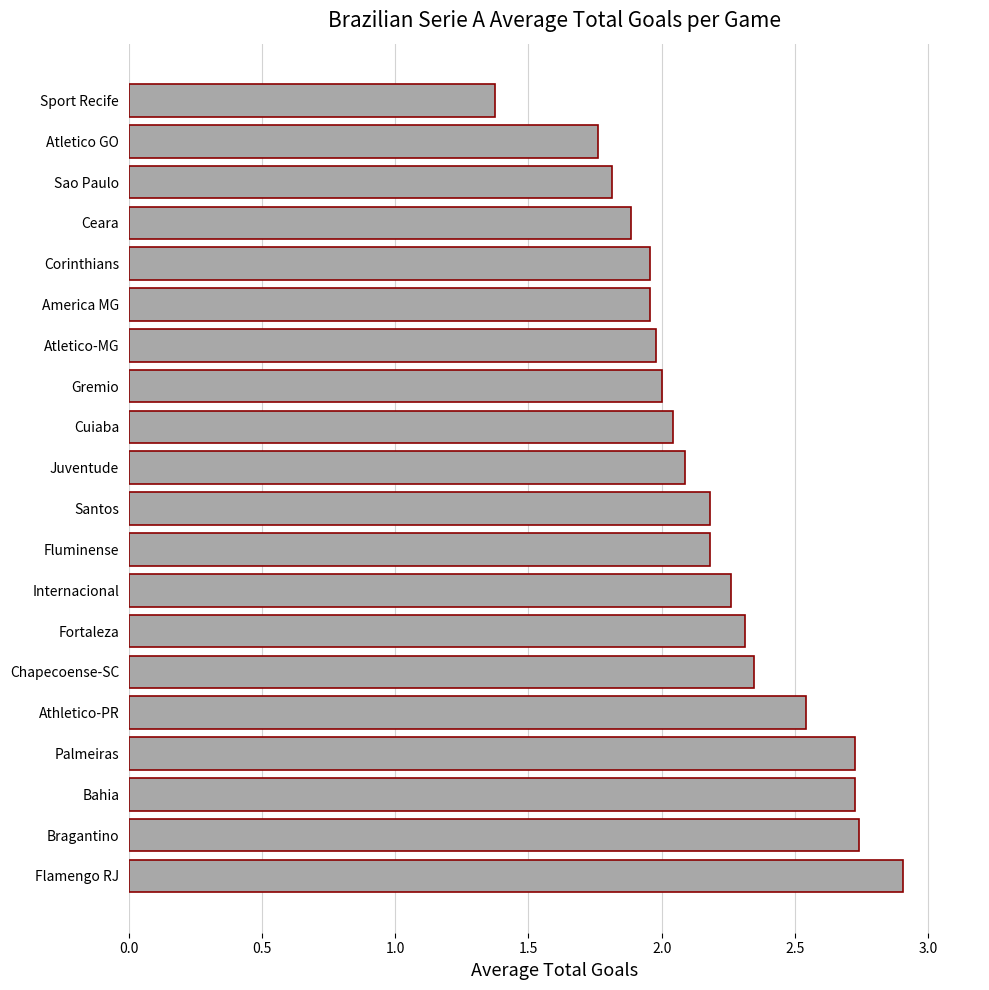

Does the chart contain stacked bars?

No